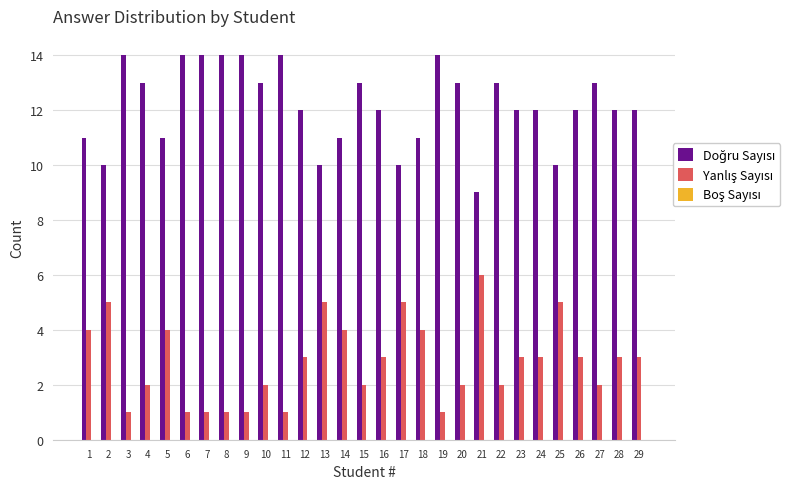

What is the total value across all series at 23?

15